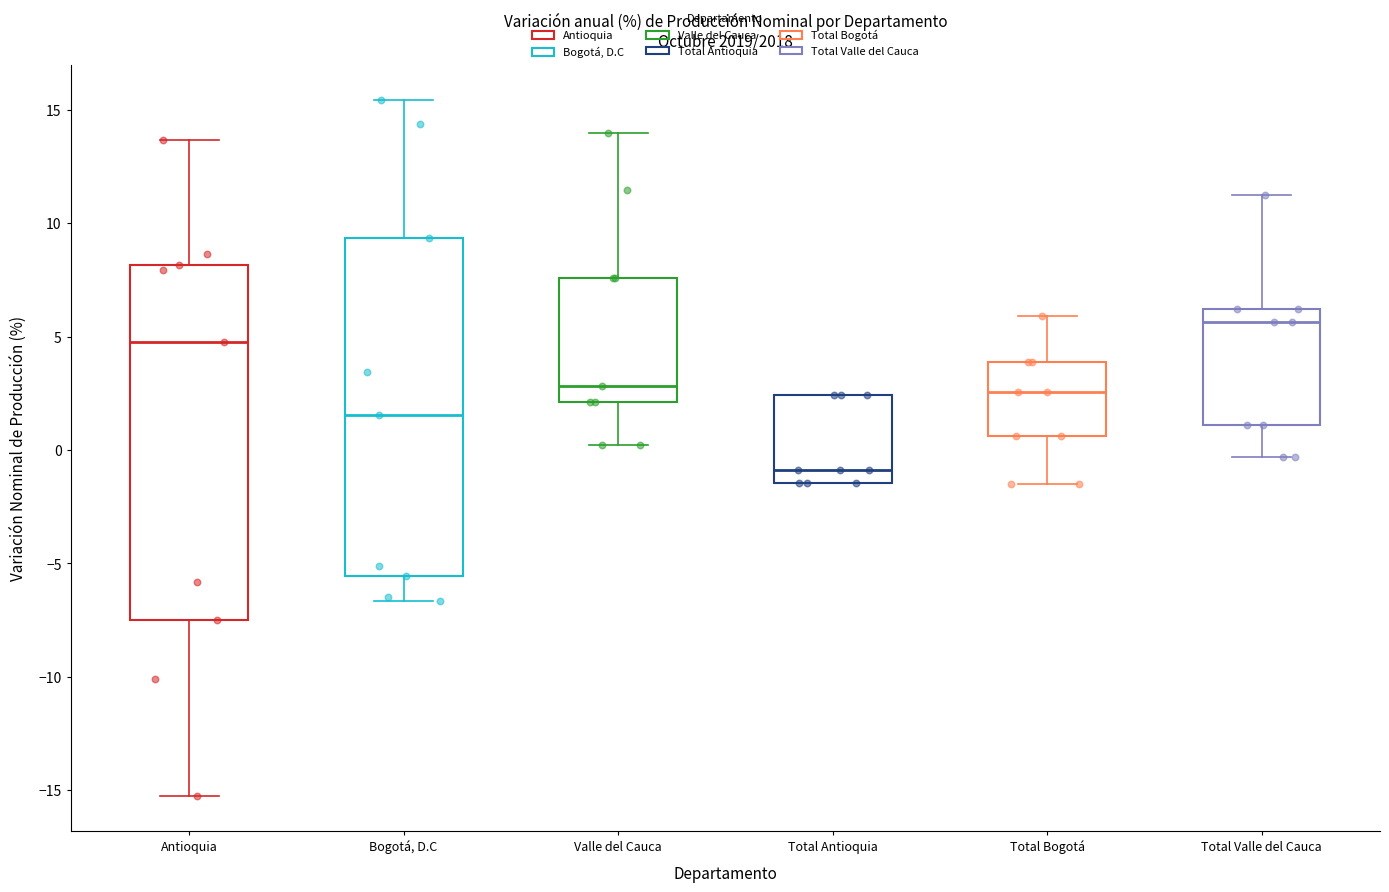

Comparing the boxes themselves (not the whiskers), which one is the tallest?

Antioquia